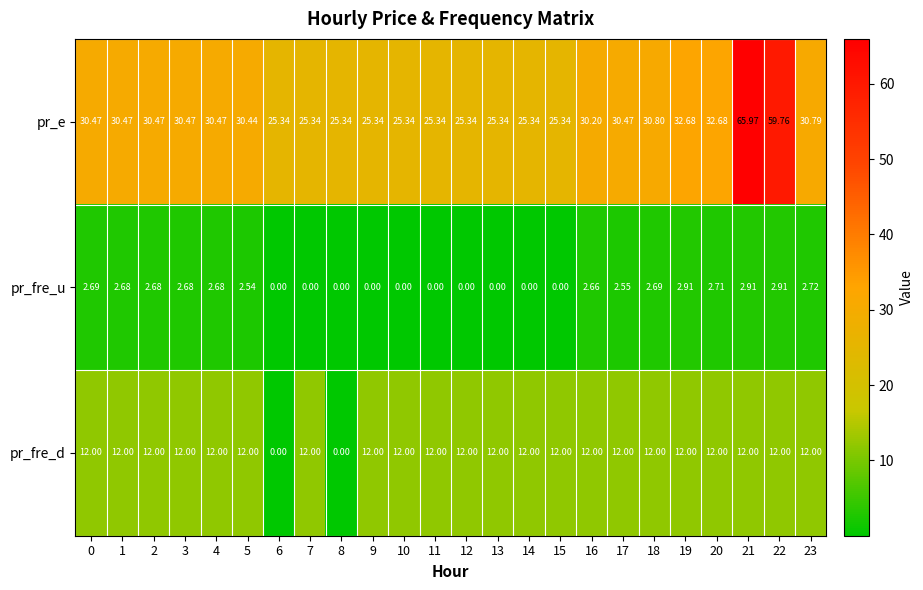

Which series has the widest spread of values?

pr_e